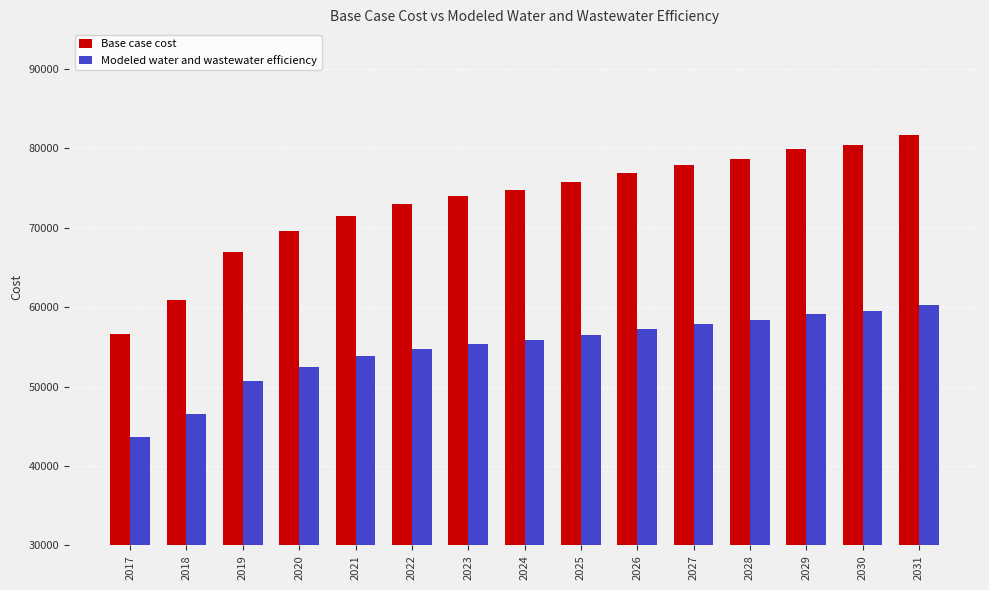

How many bars are there in total?

30